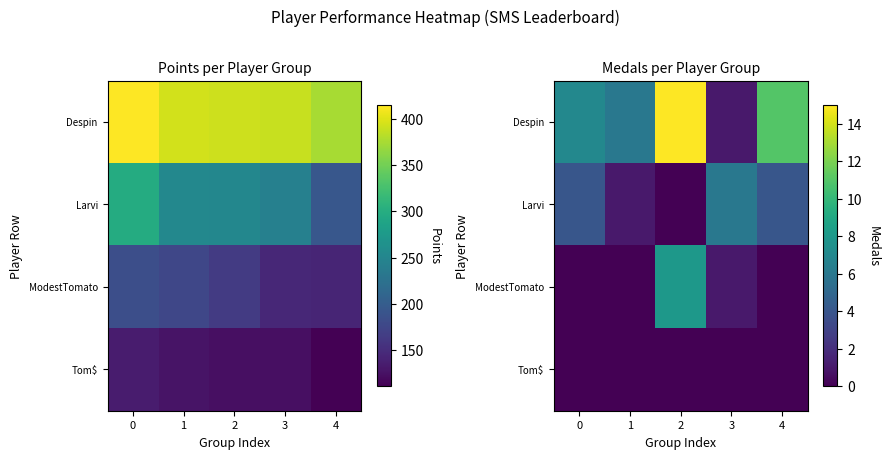

List the series in order of their overall mean, highest first.

Despin, Larvi, ModestTomato, Tom$